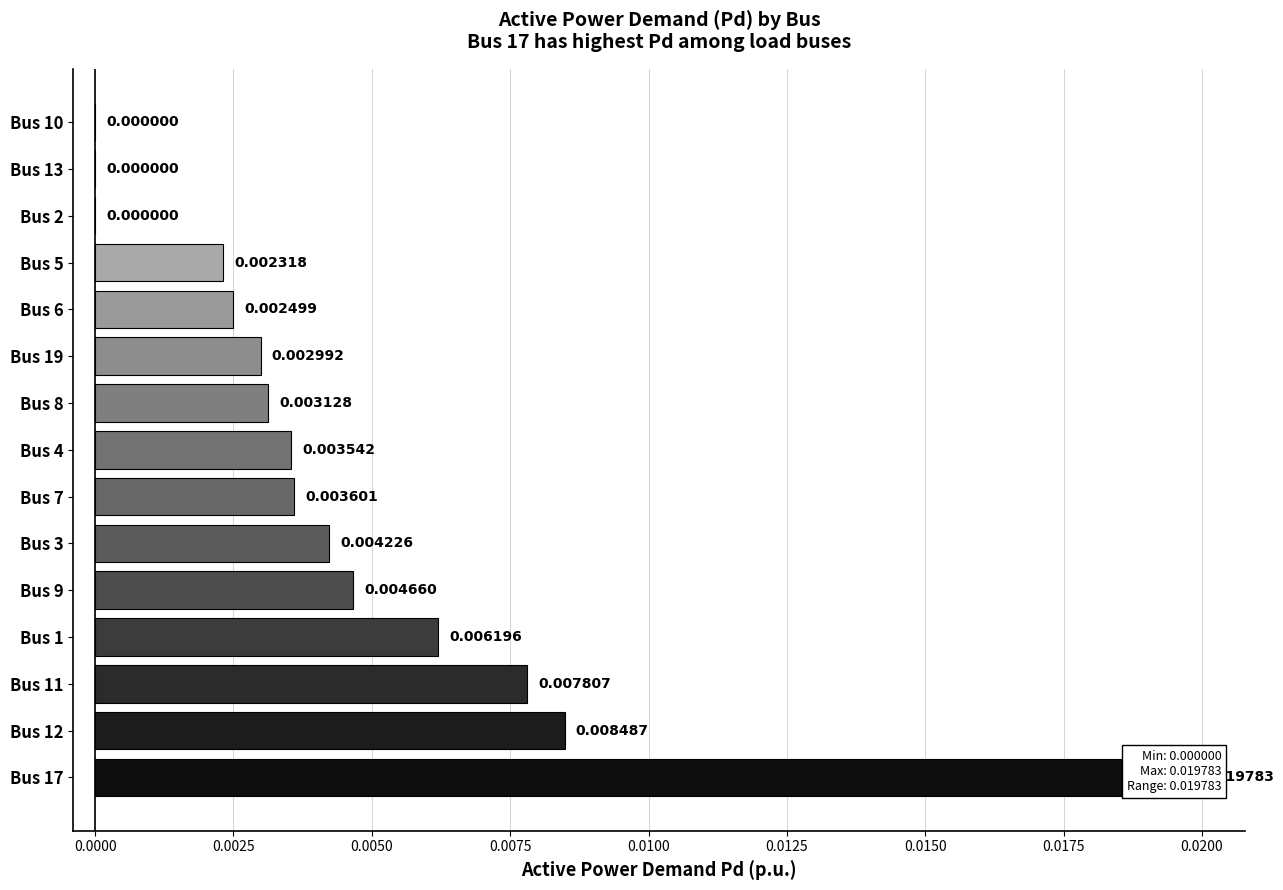

Does the chart contain any negative values?

No